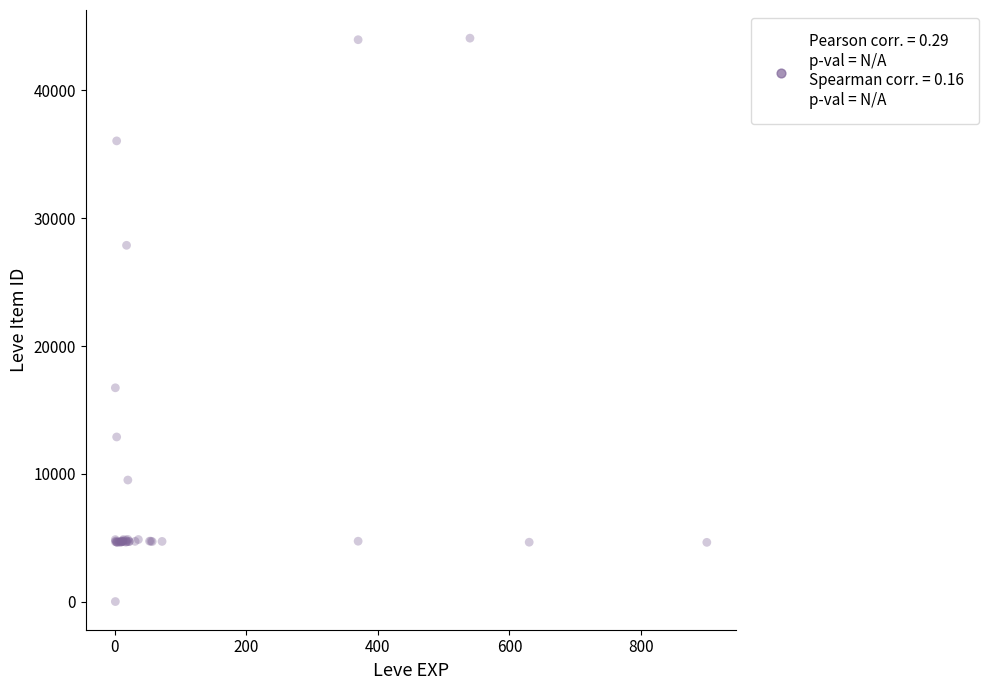

What Y value in the scatter plot is closest to 22050?

16734